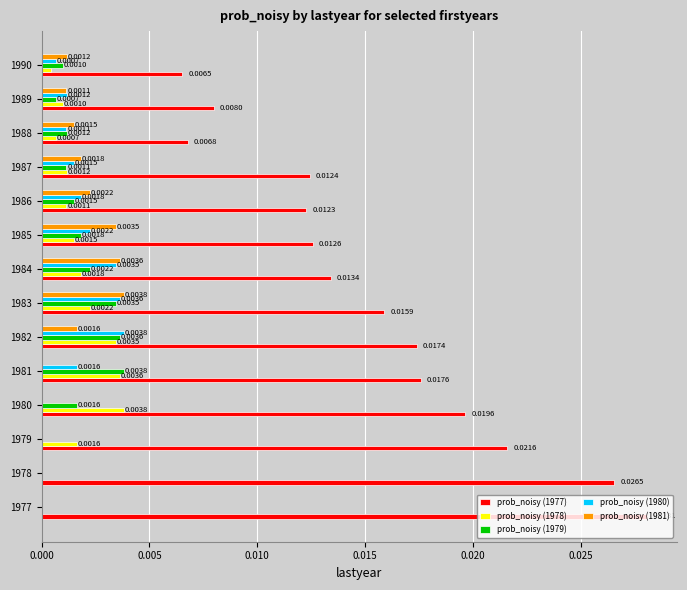

Is the value of prob_noisy (1980) at 1982 greater than the value of prob_noisy (1981) at 1981?

Yes